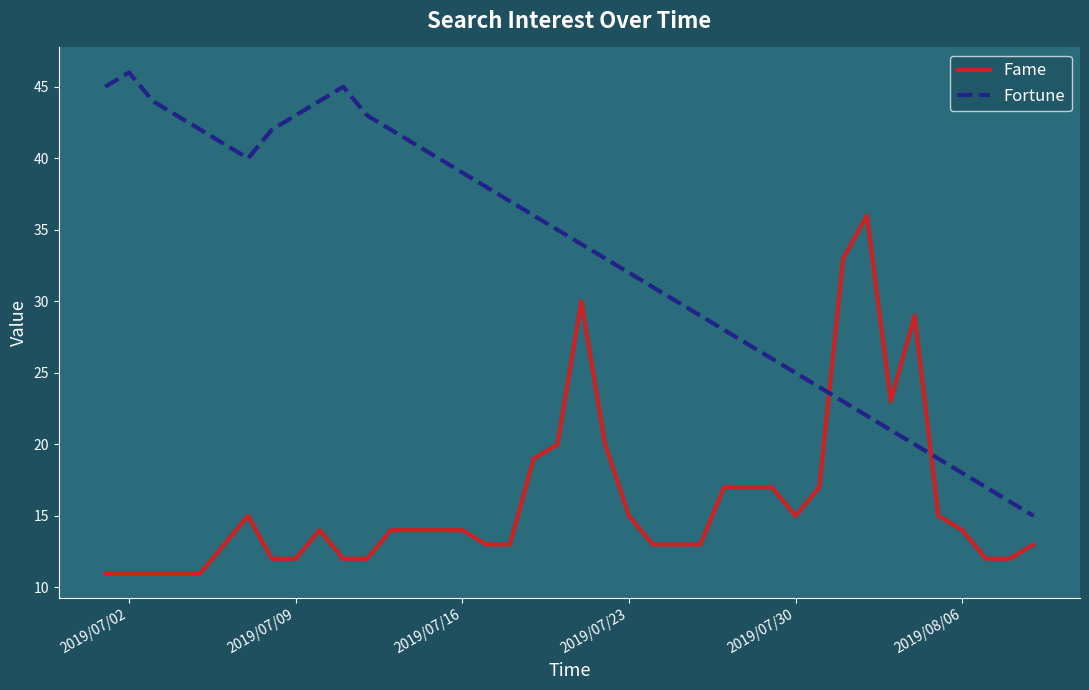

Which series has the largest range (max minus min)?

Fortune